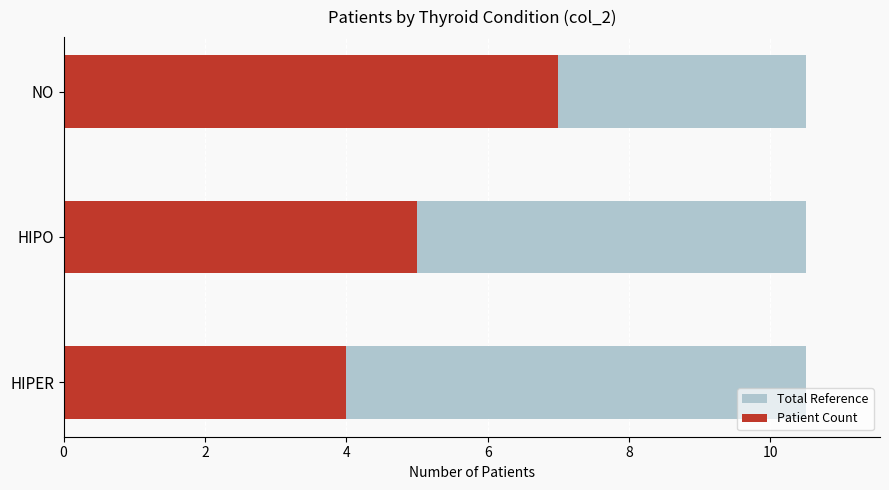

Between 0 and 2, which series saw the biggest shift?

Patient Count